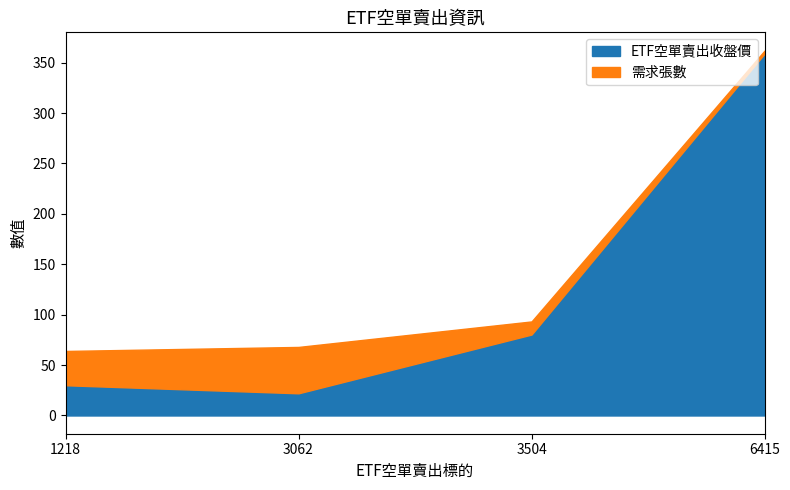

What is the smallest value displayed?

3.0